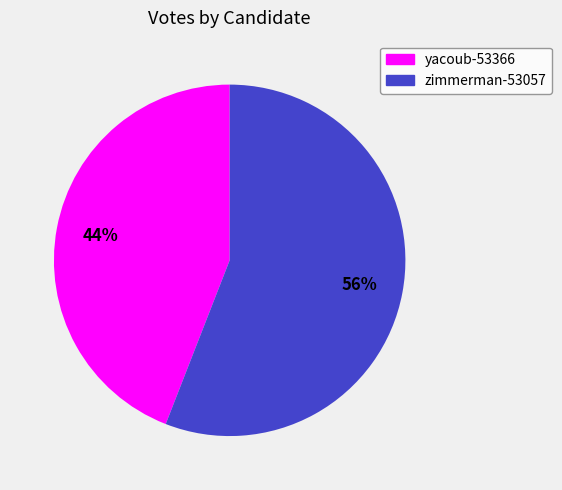

Approximately how many times larger is the value at yacoub-53366 compared to zimmerman-53057?

0.8